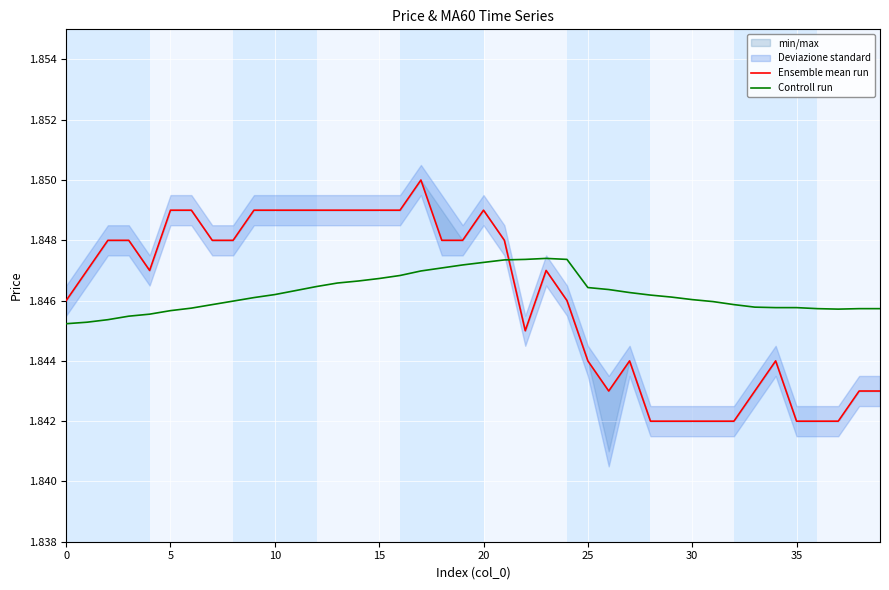

At how many categories does at least one series exceed 1?

40